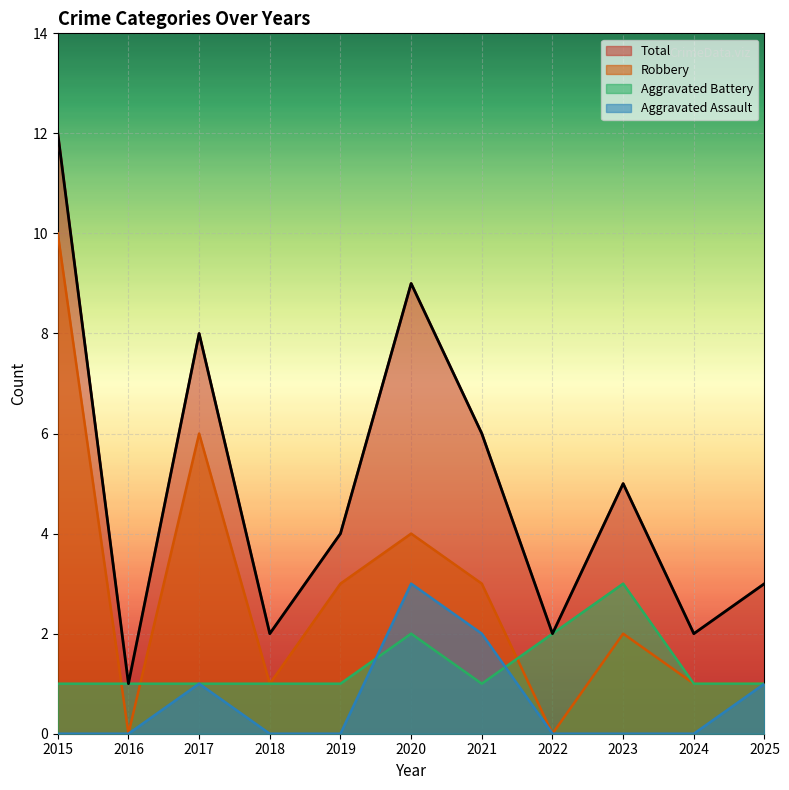

What is the value of the Aggravated Battery point at the 10th from the left?

1